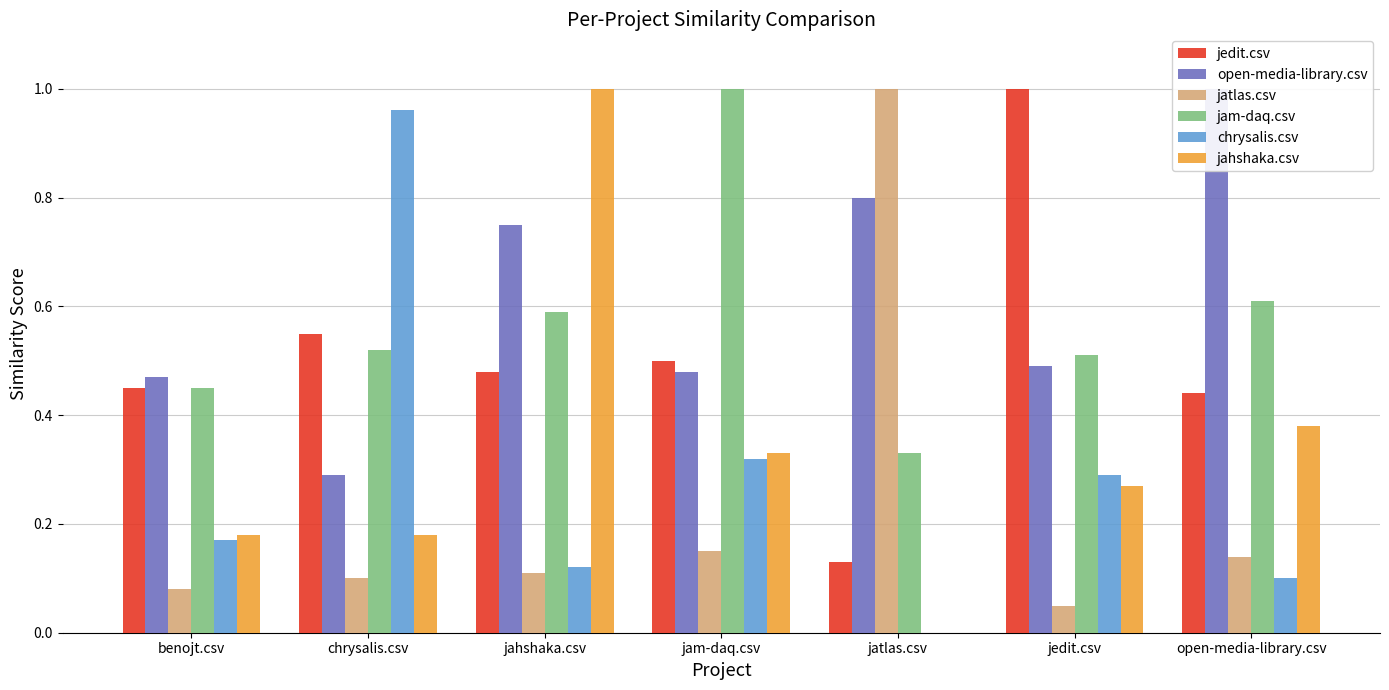

What is the difference between the maximum and minimum values in the jam-daq.csv series?

0.7